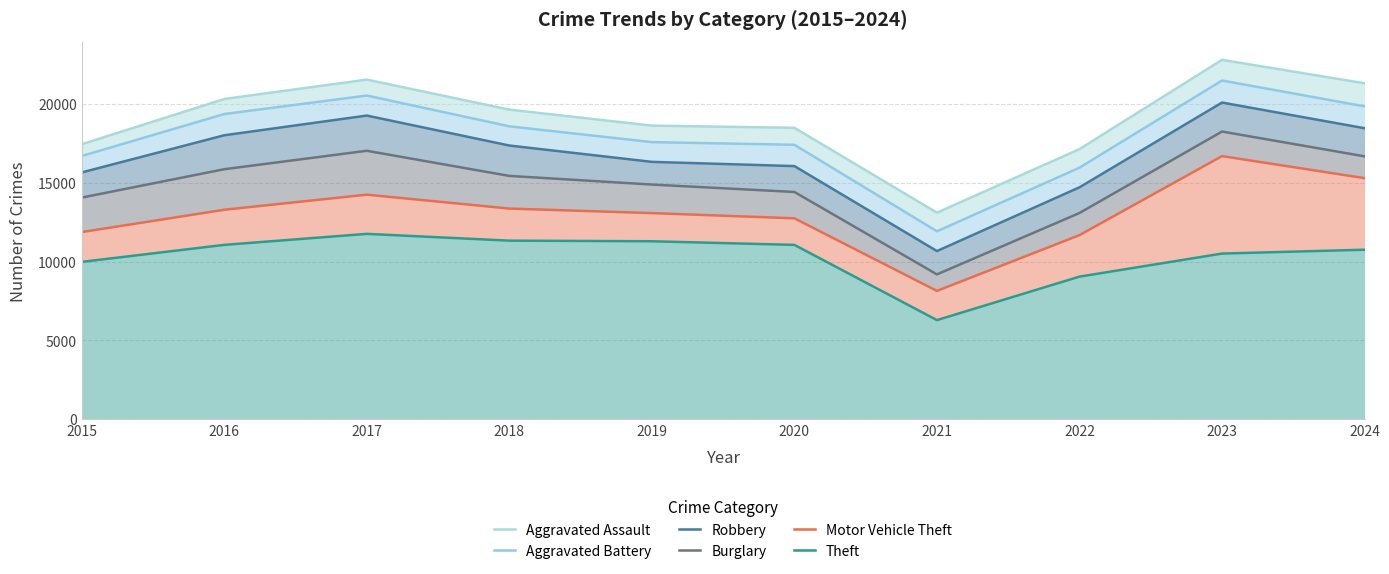

Reading left to right, what are all the values shown in this chart?

Theft: 9985	11065	11764	11333	11294	11064	6288	9049	10513	10758
Motor Vehicle Theft: 11878	13295	14254	13371	13083	12751	8143	11684	16702	15302
Burglary: 14067	15869	17039	15444	14895	14424	9191	13089	18261	16686
Robbery: 15663	18024	19275	17373	16336	16067	10673	14719	20102	18471
Aggravated Battery: 16707	19372	20547	18593	17589	17420	11927	15967	21501	19859
Aggravated Assault: 17455	20326	21558	19652	18637	18497	13109	17145	22813	21325